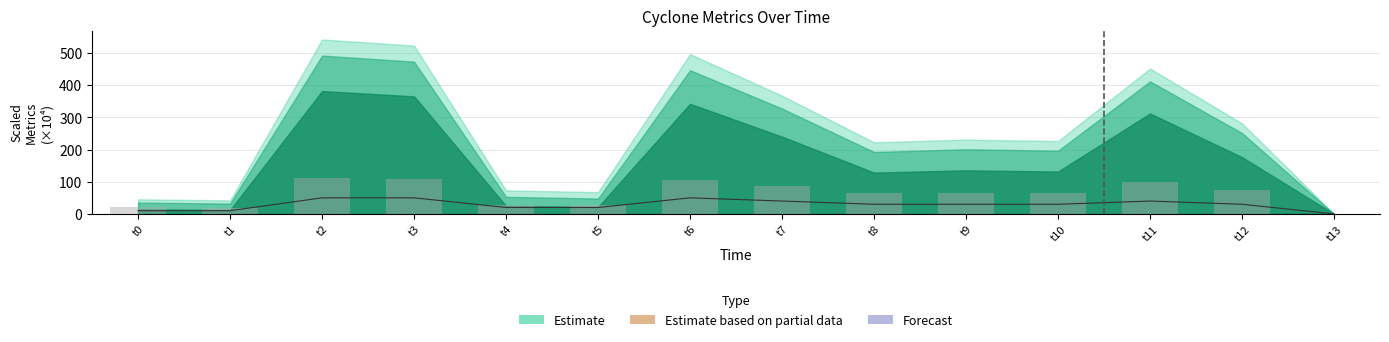

What is the difference between the second highest and second lowest values in the Forecast series?

40.0